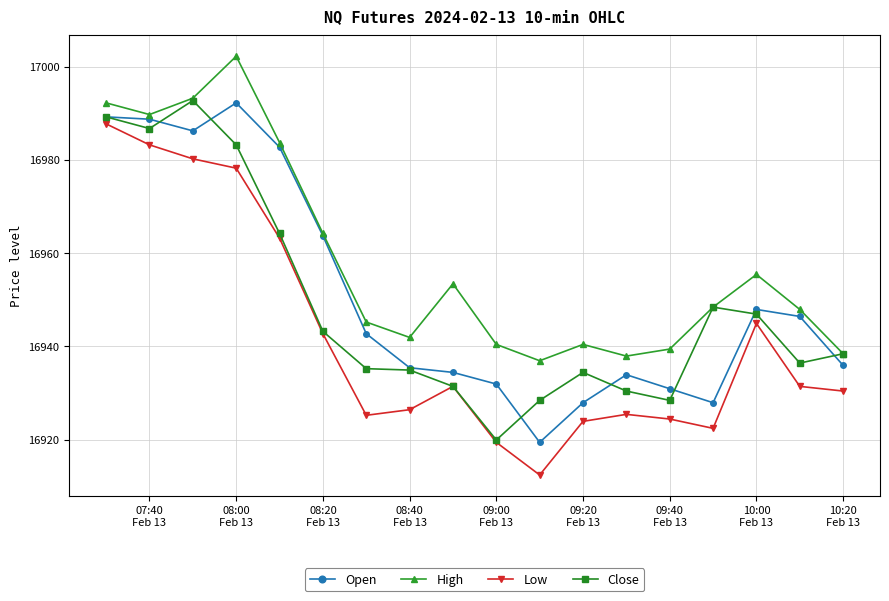

What is the highest value of the High series?

17002.2